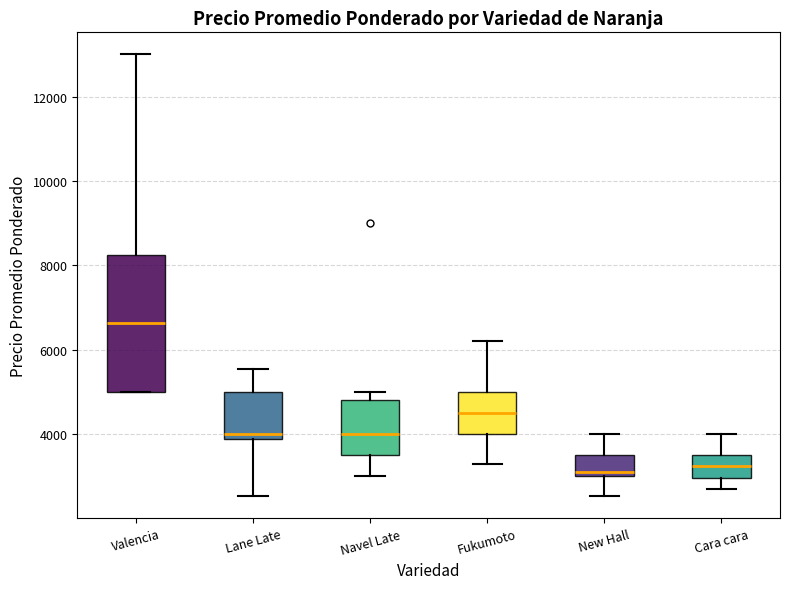

Reading left to right, read every box against the y-axis: the position of its median line, the range the box covers, and the ends of its whiskers. The values are not printed on the chart, so give them approximately, as read against the axis.

Valencia: median 6600, box 5000 to 8200, whiskers 5000 to 13000
Lane Late: median 4000, box 3800 to 5000, whiskers 2600 to 5600
Navel Late: median 4000, box 3600 to 4800, whiskers 3000 to 5000
Fukumoto: median 4600, box 4000 to 5000, whiskers 3200 to 6200
New Hall: median 3200, box 3000 to 3600, whiskers 2600 to 4000
Cara cara: median 3200, box 3000 to 3600, whiskers 2800 to 4000